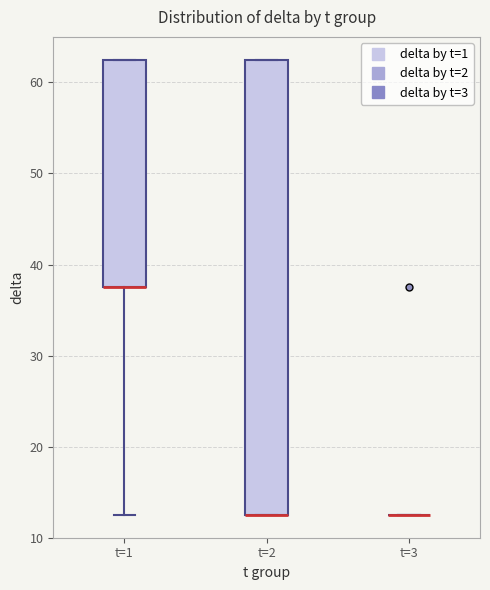

Reading left to right, transcribe this box plot: for each box, give where its median line is, the range the box spans, and where its two whiskers end, as read against the y-axis. The values are not printed on the chart, so give them approximately, as read against the axis.

t=1: median 38 (drawn on the box's lower edge), box 38 to 63, whiskers 13 to 63
t=2: median 13 (drawn on the box's lower edge), box 13 to 63, whiskers 13 to 63
t=3: box collapsed to a line at 13, whiskers 13 to 13